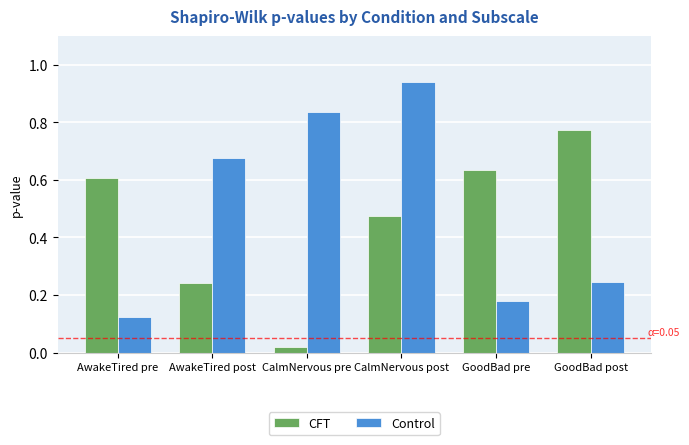

At how many categories does at least one series exceed 0?

6